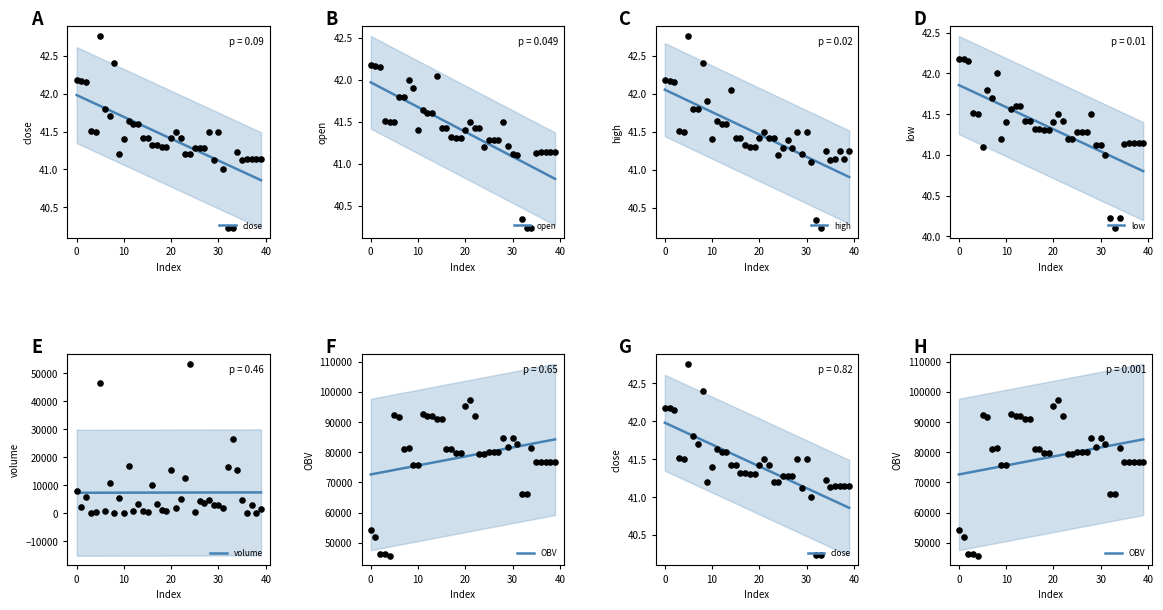

Which series has the widest spread of Y values?

OBV